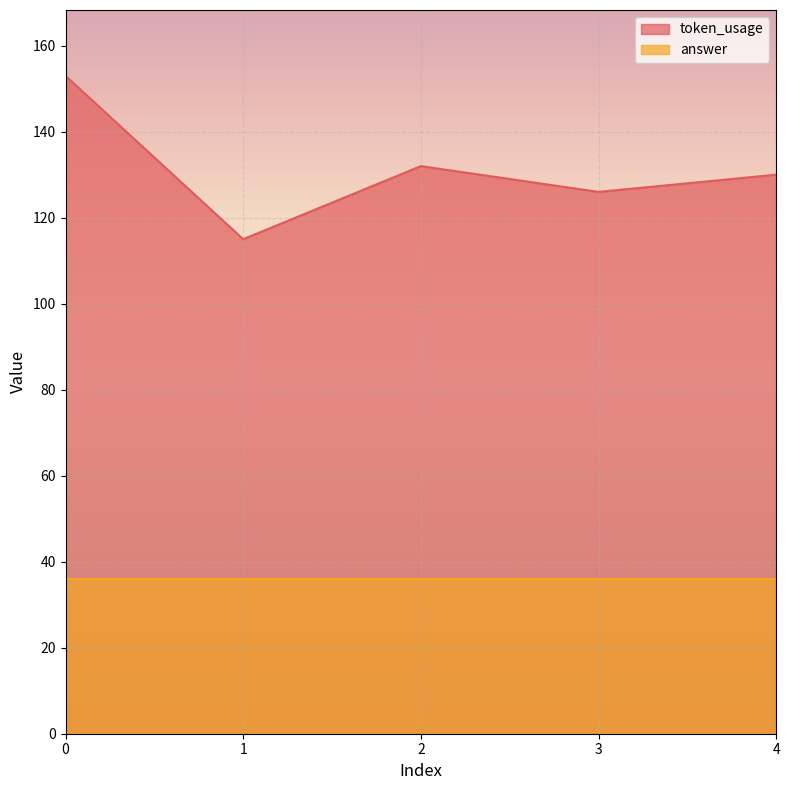

What is the sum of the values at 3 and 0?

279